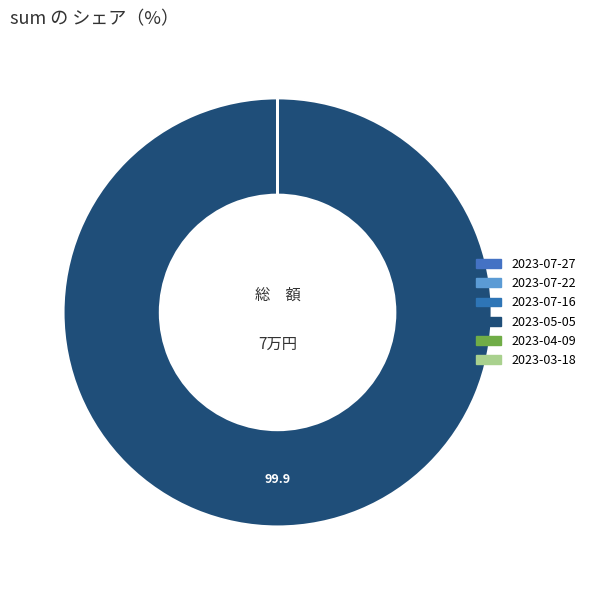

Rank the categories by value from lowest to highest.

2023-07-16, 2023-07-27, 2023-03-18, 2023-07-22, 2023-04-09, 2023-05-05